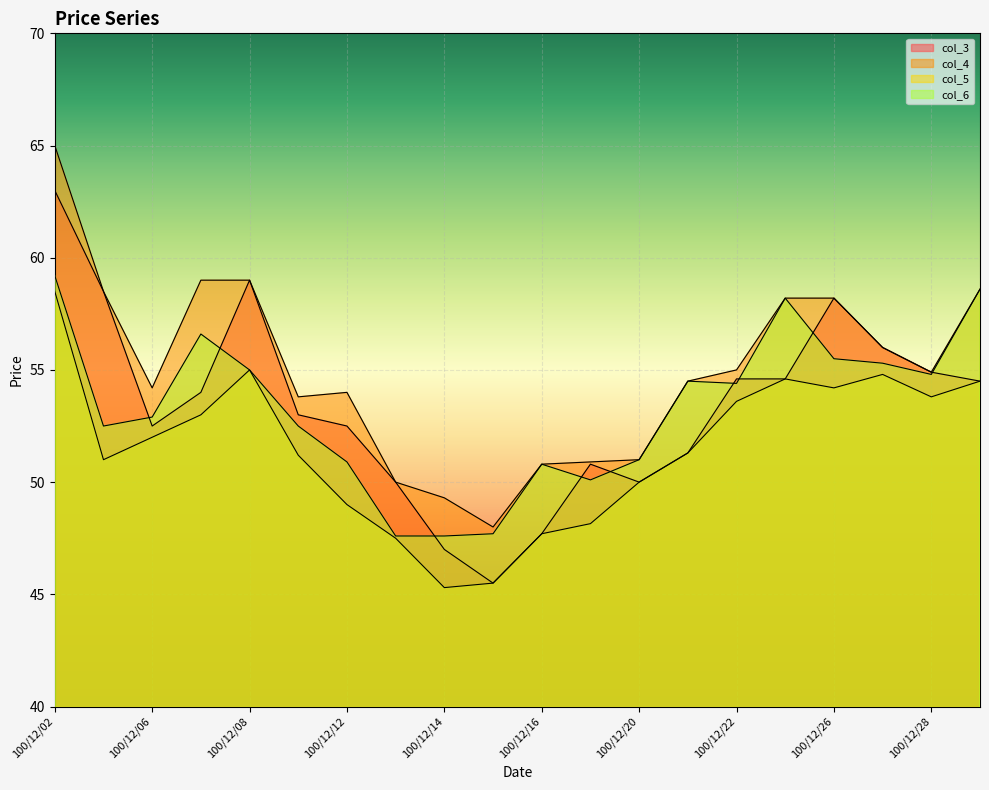

At which category does col_3 reach its first local peak?

100/12/08